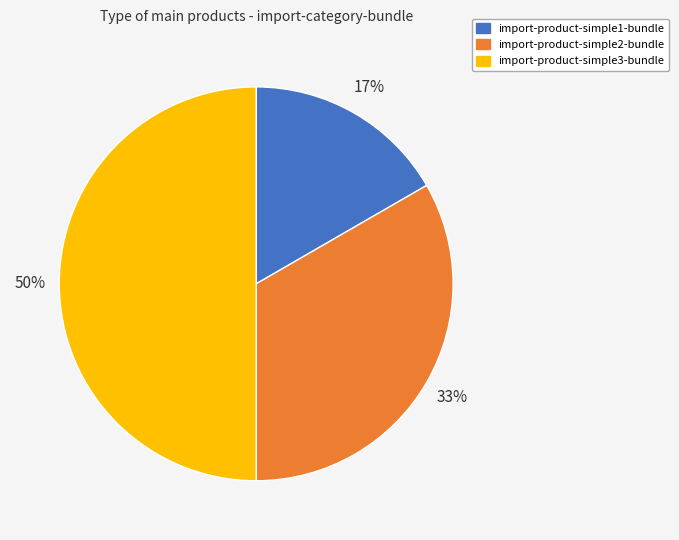

To the nearest percent, what is the combined percentage of import-product-simple2-bundle and import-product-simple1-bundle?

50%